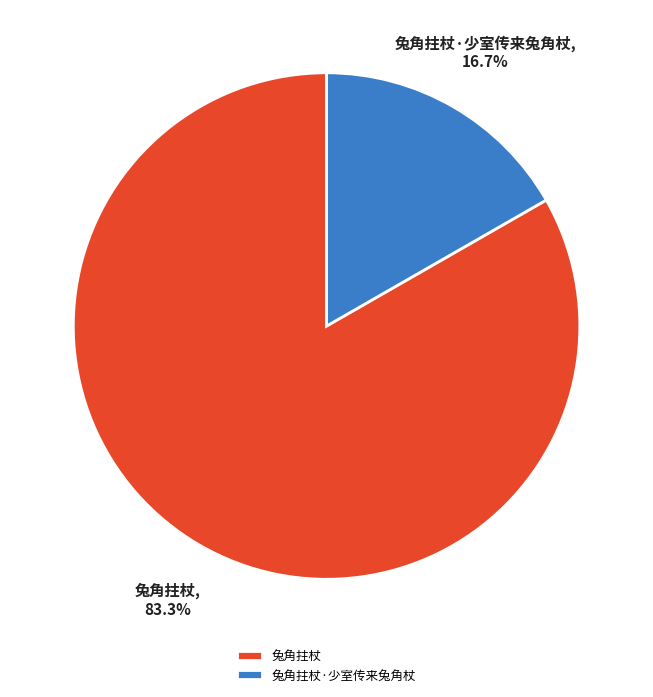

What is the ratio of the value at 兔角拄杖·少室传来兔角杖 to the value at 兔角拄杖?

0.2